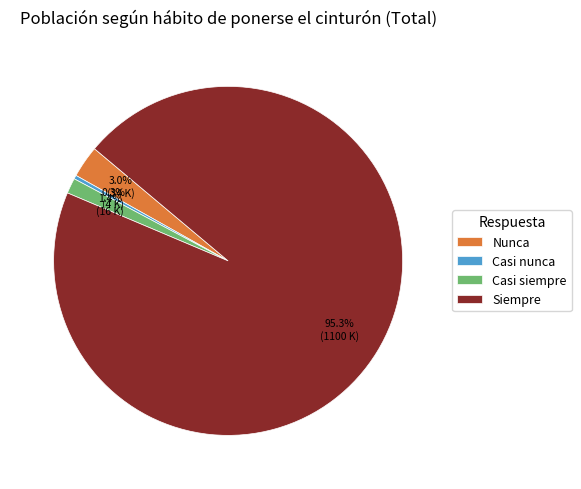

Which slice is the smallest?

Casi nunca